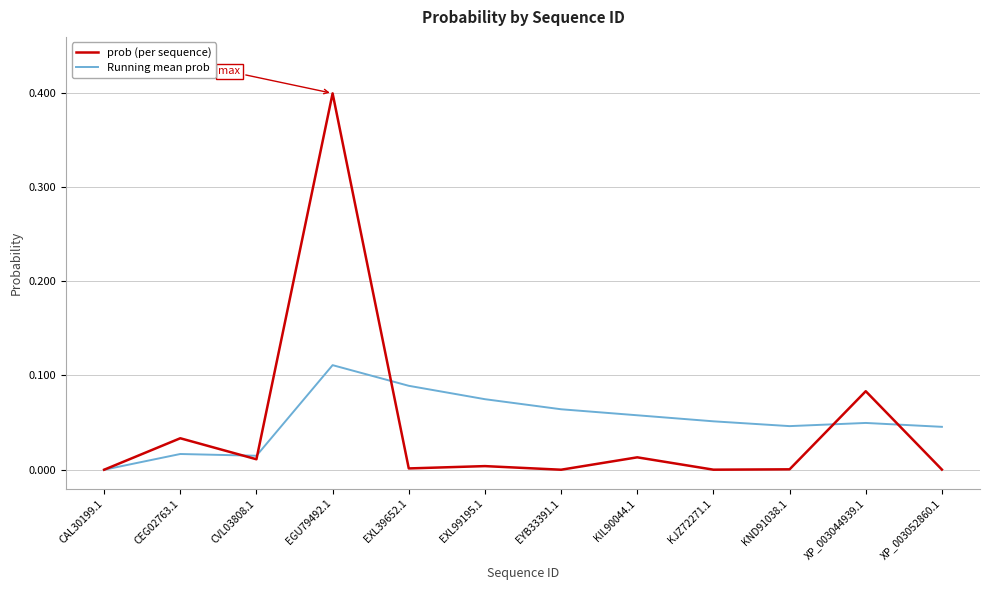

Rank the series at XP_003052860.1 from highest to lowest value.

Running mean prob, prob (per sequence)